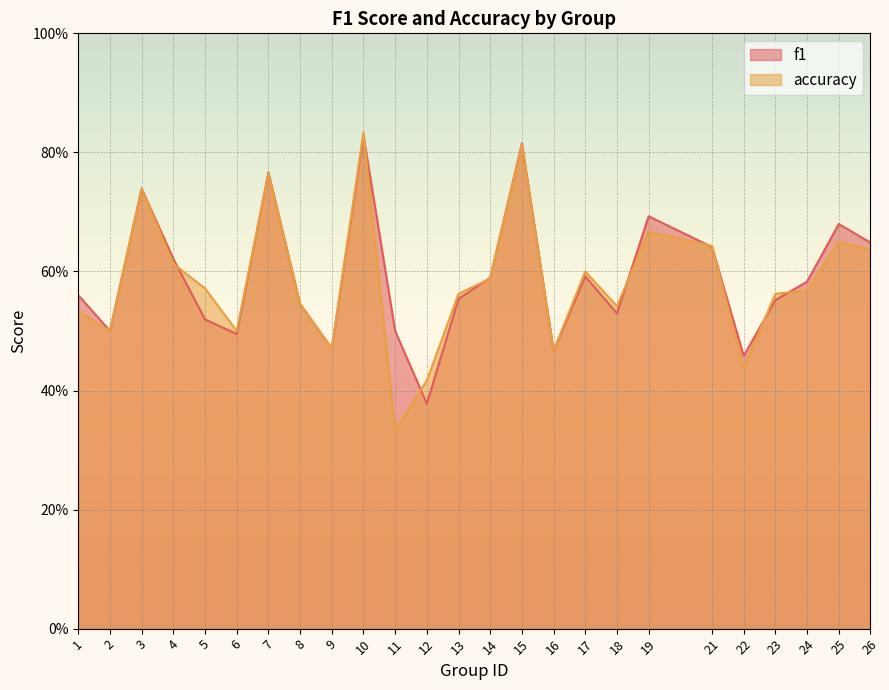

Reading left to right, what are all the values shown in this chart?

f1: 0.6	0.5	0.7	0.6	0.5	0.5	0.8	0.5	0.5	0.8	0.5	0.4	0.6	0.6	0.8	0.5	0.6	0.5	0.7	0.6	0.5	0.6	0.6	0.7	0.6
accuracy: 0.5	0.5	0.7	0.6	0.6	0.5	0.8	0.5	0.5	0.8	0.3	0.4	0.6	0.6	0.8	0.5	0.6	0.5	0.7	0.6	0.4	0.6	0.6	0.7	0.6